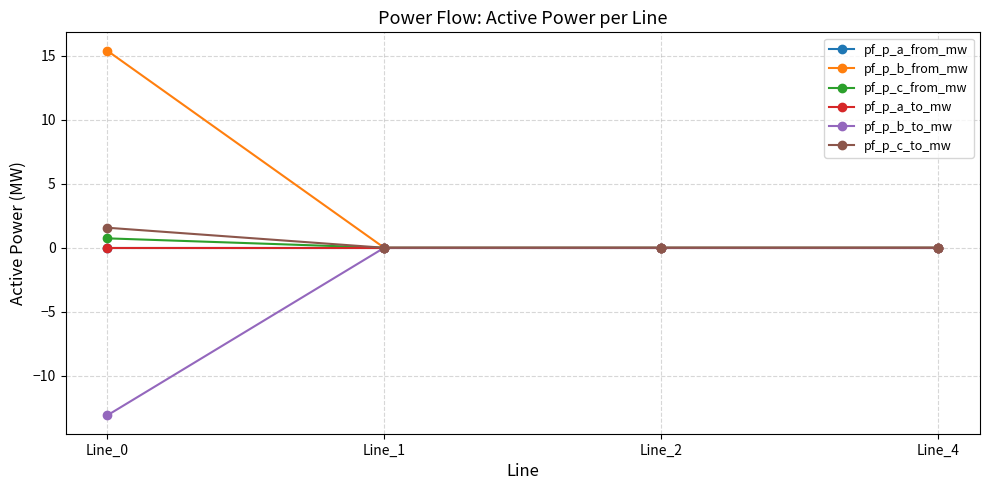

What is the minimum value shown in the chart?

-13.1